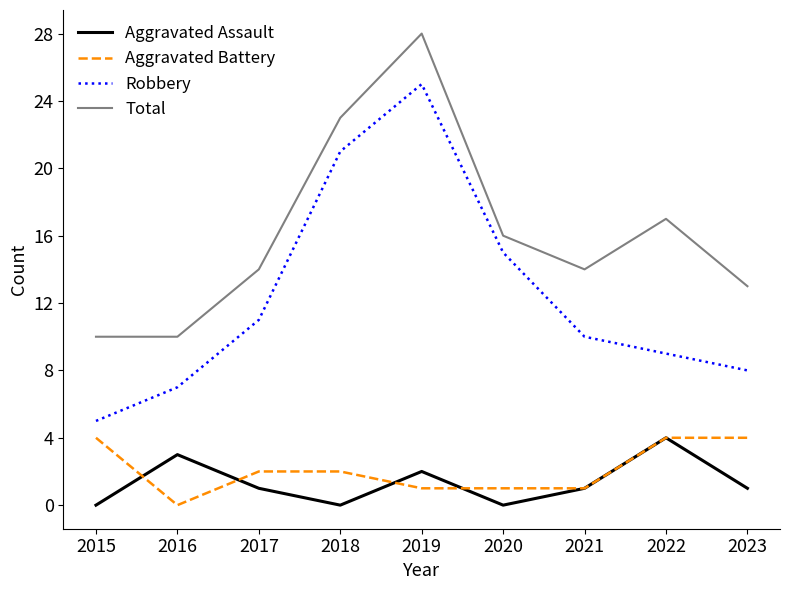

Which label corresponds to the largest value in the chart?

2019